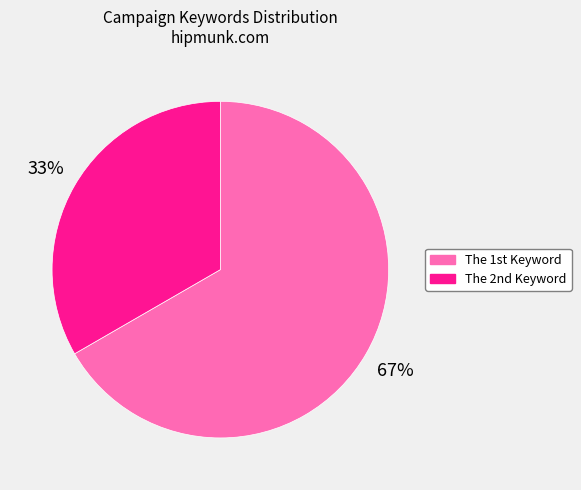

What is the majority slice?

The 1st Keyword